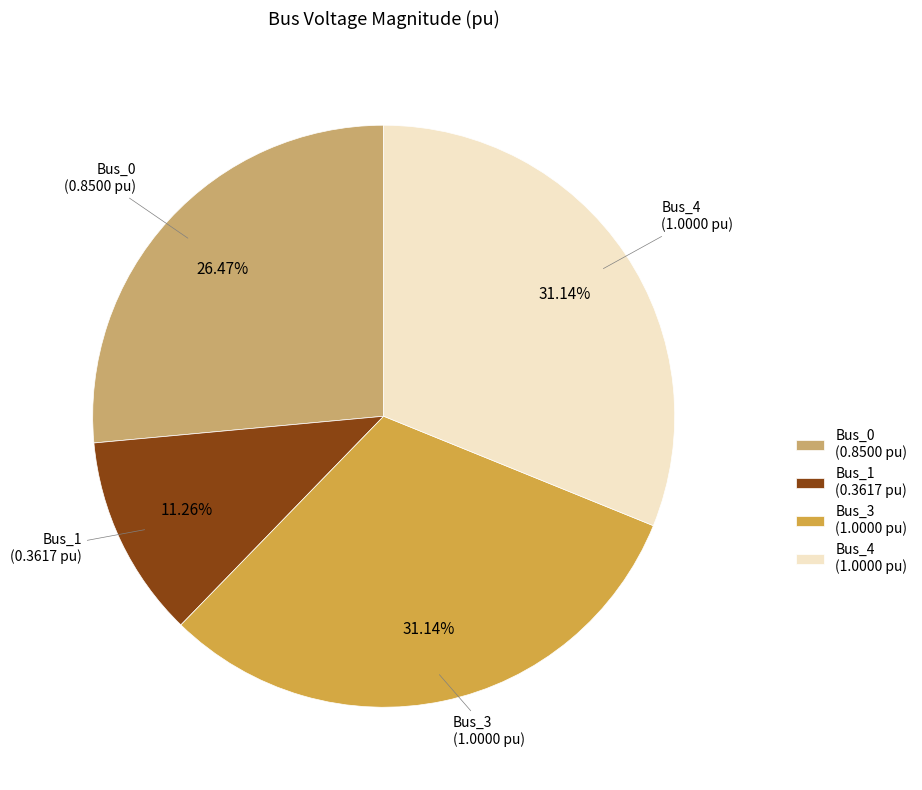

To the nearest percent, what is the difference between the Bus_3 and Bus_0 slice percentages?

5%